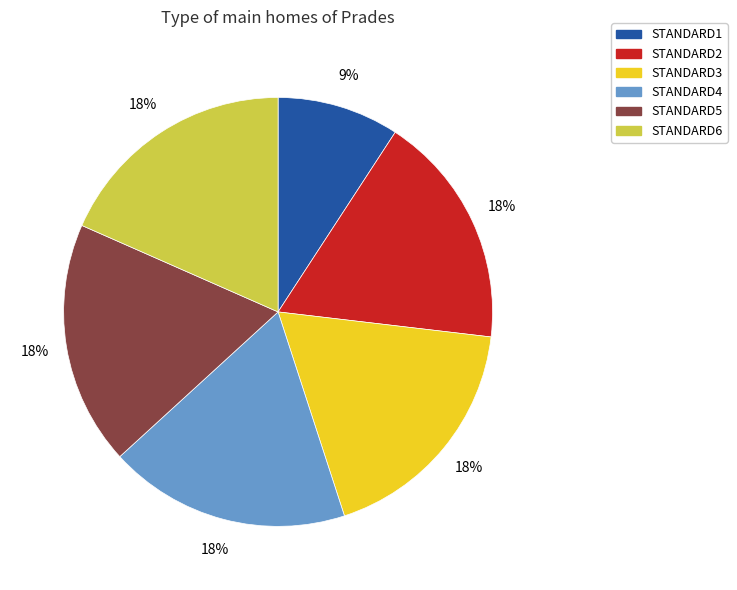

True or false: STANDARD5 accounts for 18% of the total.

True